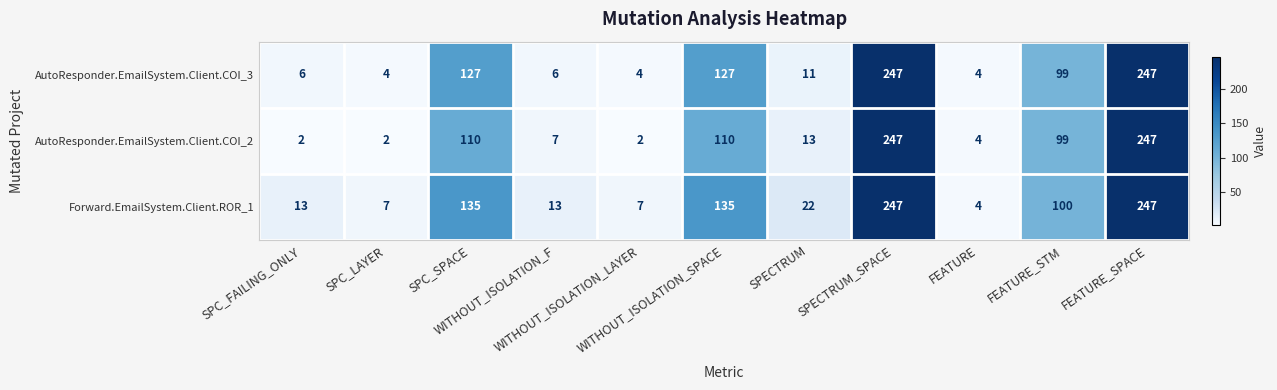

List the series in order of their overall mean, highest first.

Forward.EmailSystem.Client.ROR_1, AutoResponder.EmailSystem.Client.COI_3, AutoResponder.EmailSystem.Client.COI_2